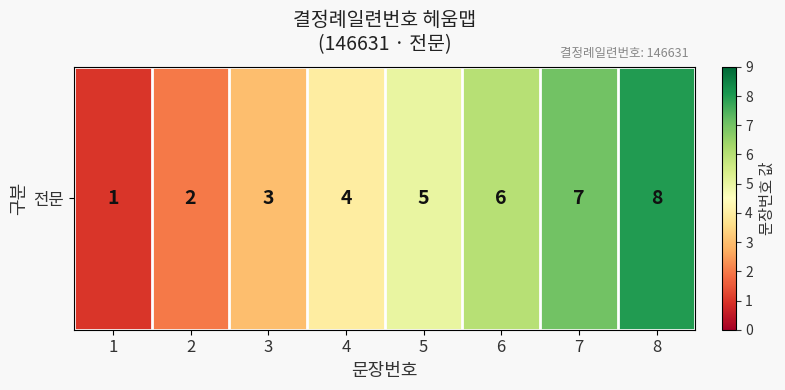

Count the number of categories in the chart.

8